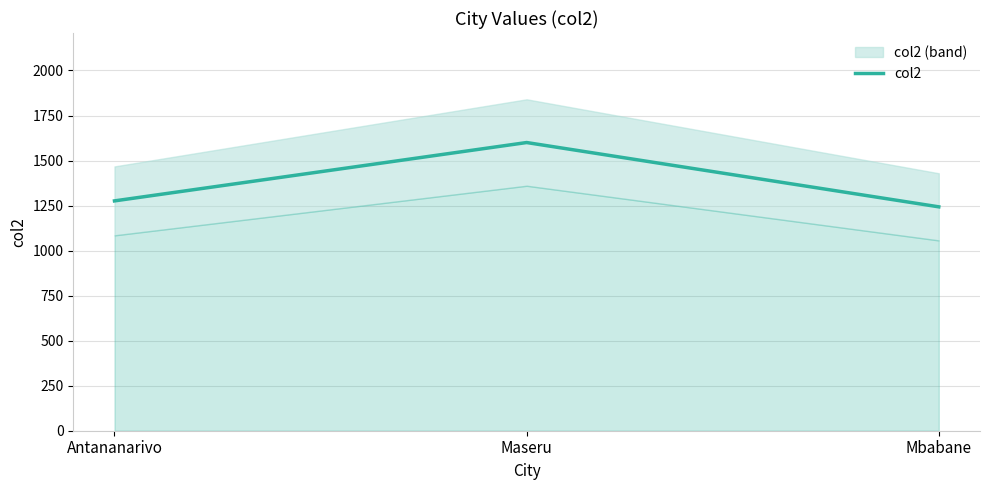

The chart shows a value of 1752 at Mbabane. True or false?

False